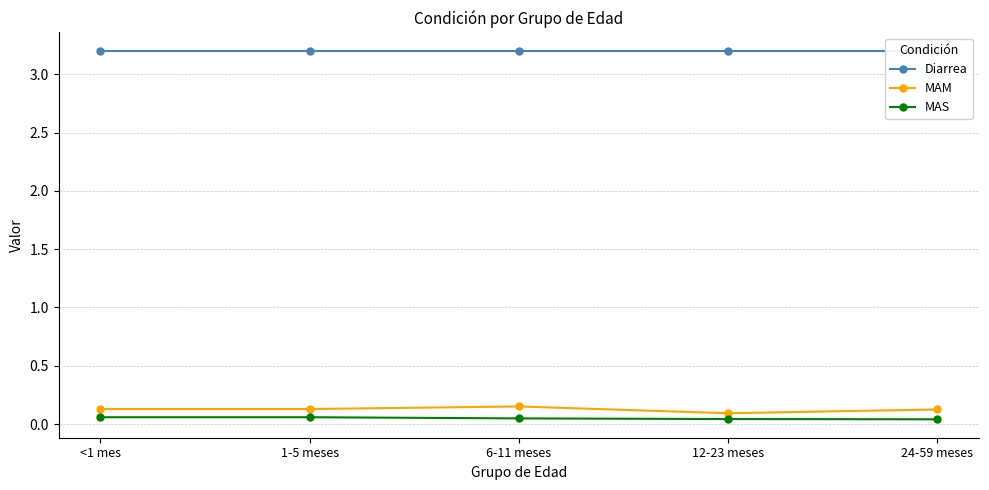

Between 6-11 meses and 1-5 meses, which is larger?

6-11 meses